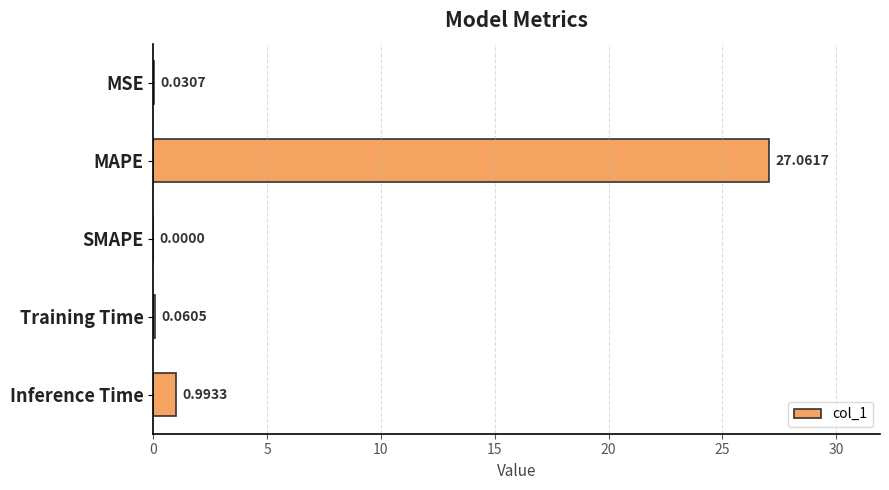

At which label is the value closest to 13?

Inference Time